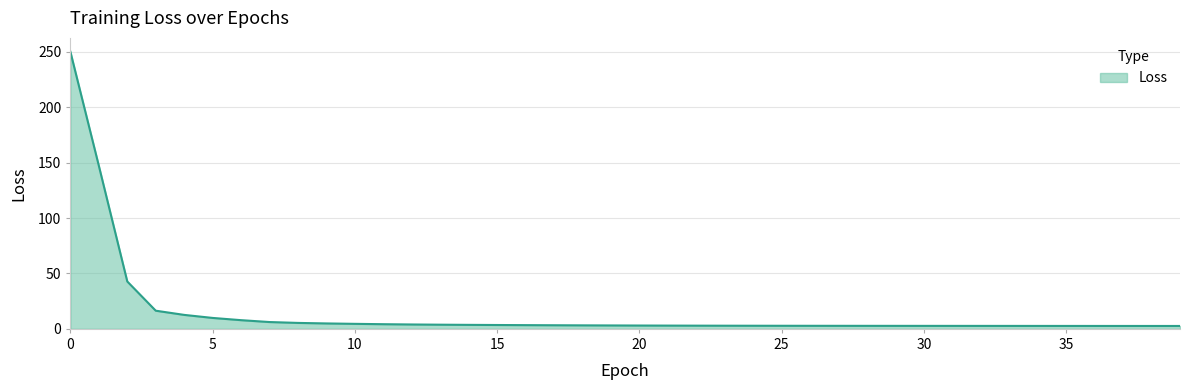

What is the difference between the maximum and minimum values?

247.6